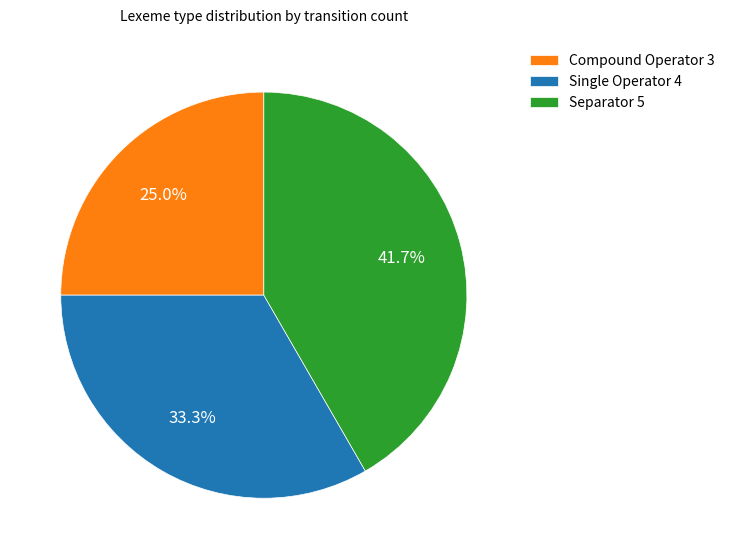

What portion of the pie excludes Compound Operator?

75.0%